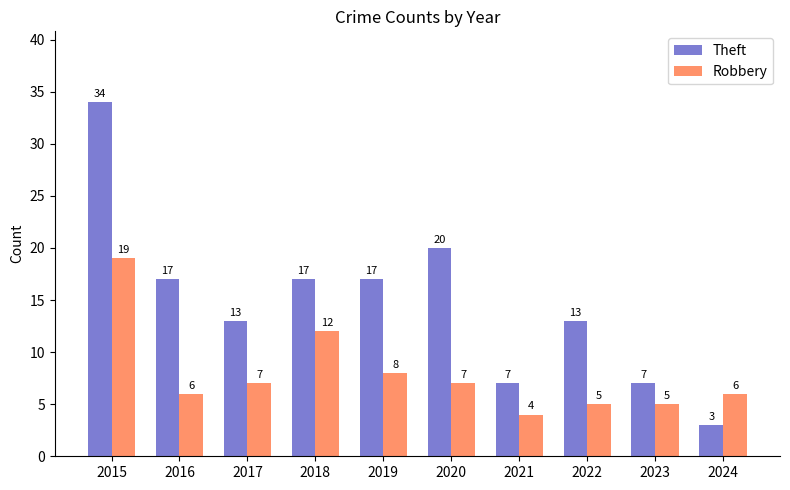

Reading right to left, extract all data points from this chart.

Theft: 3	7	13	7	20	17	17	13	17	34
Robbery: 6	5	5	4	7	8	12	7	6	19